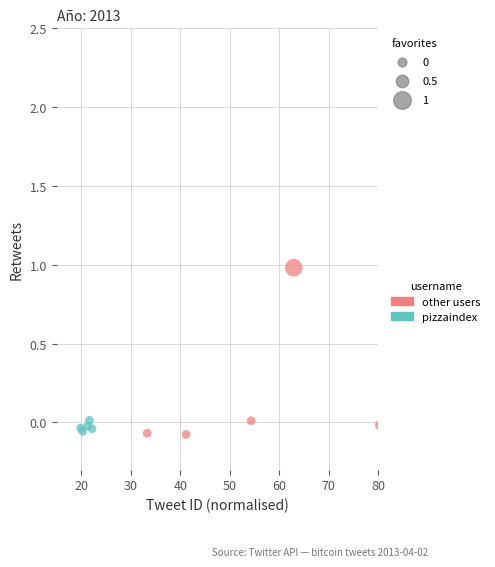

Which series reaches the maximum Y coordinate?

other users